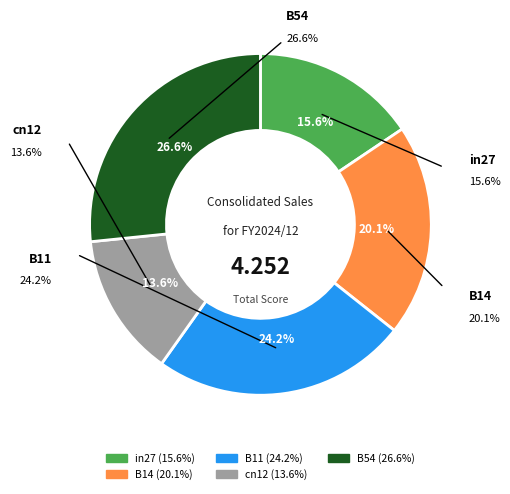

Is there any slice that represents more than half of the pie?

No